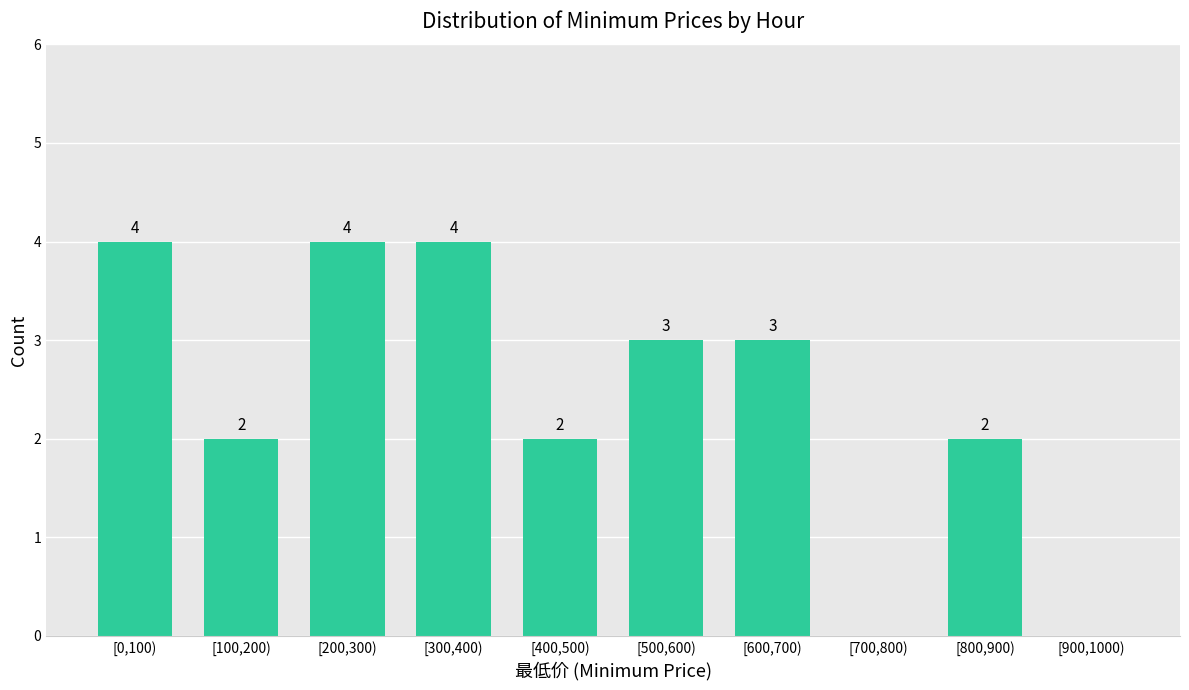

Reading right to left, what are all the values shown in this chart?

[900,1000)=0	[800,900)=2	[700,800)=0	[600,700)=3	[500,600)=3	[400,500)=2	[300,400)=4	[200,300)=4	[100,200)=2	[0,100)=4